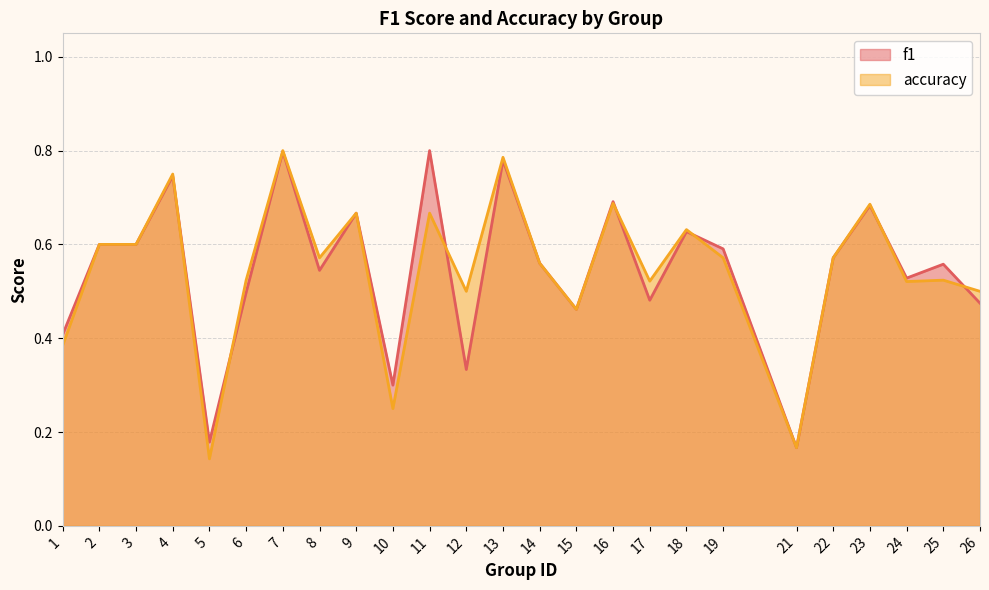

Rank the series at 16 from highest to lowest value.

f1, accuracy